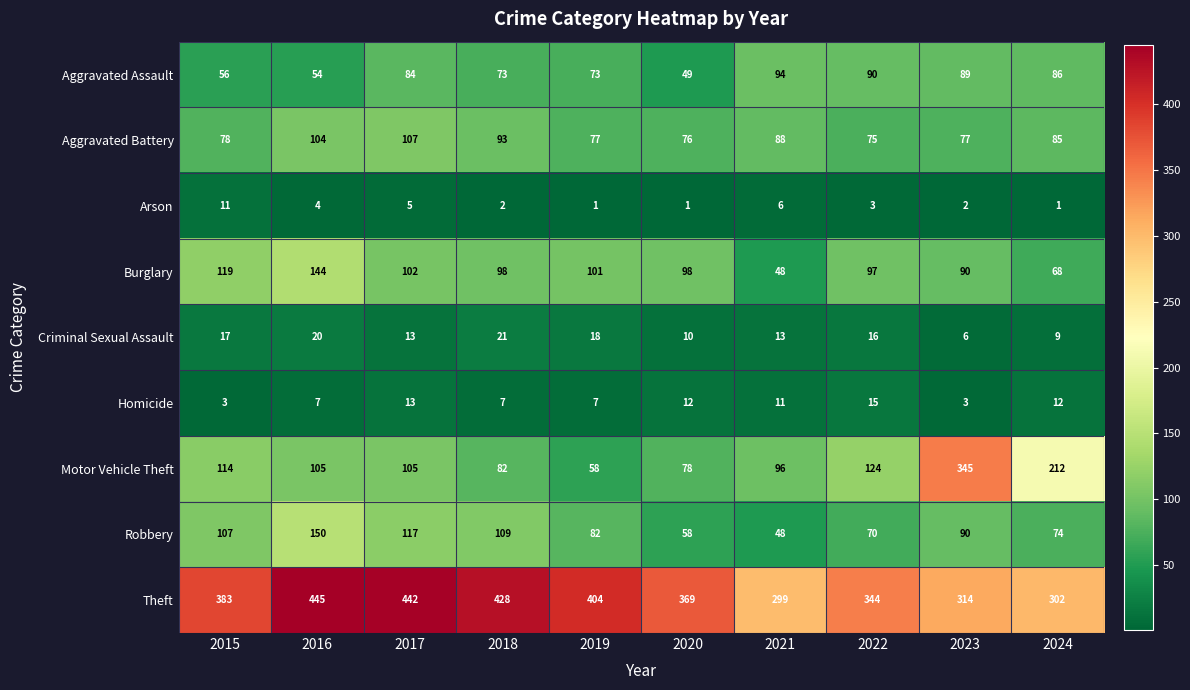

Which series has the widest spread of values?

Motor Vehicle Theft